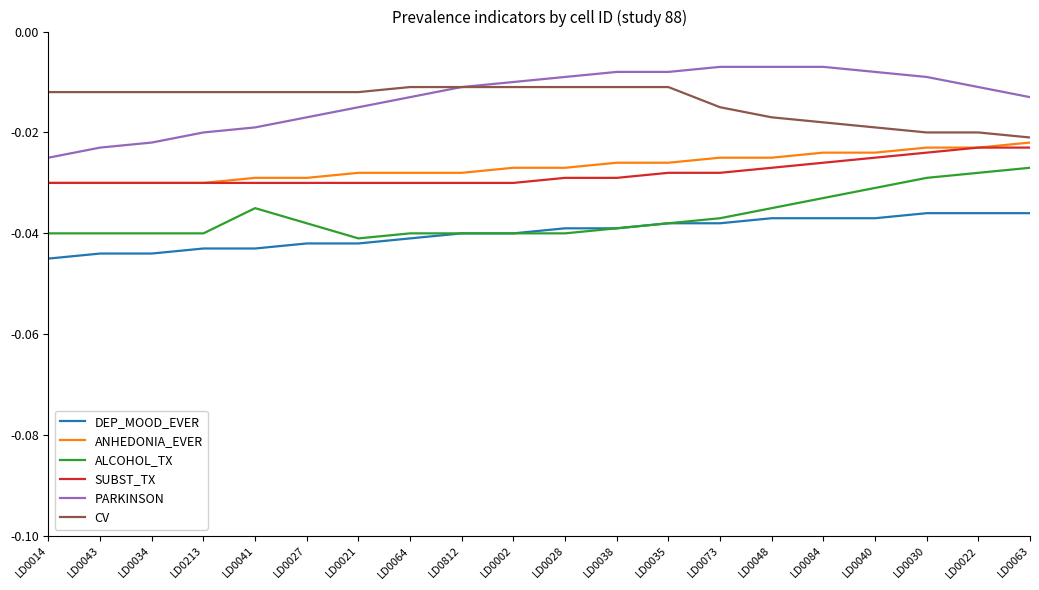

True or false: DEP_MOOD_EVER and PARKINSON intersect in this chart.

False